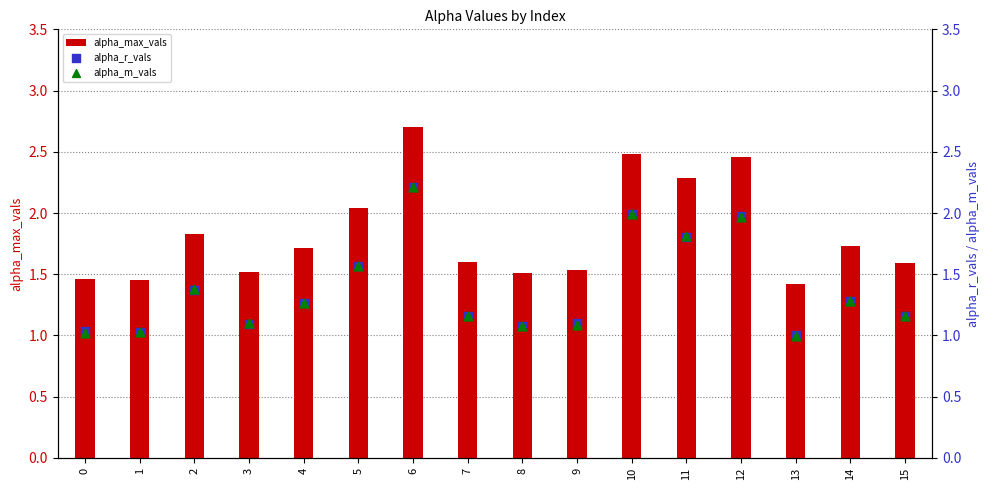

What is the total value across all series at 11?

5.9